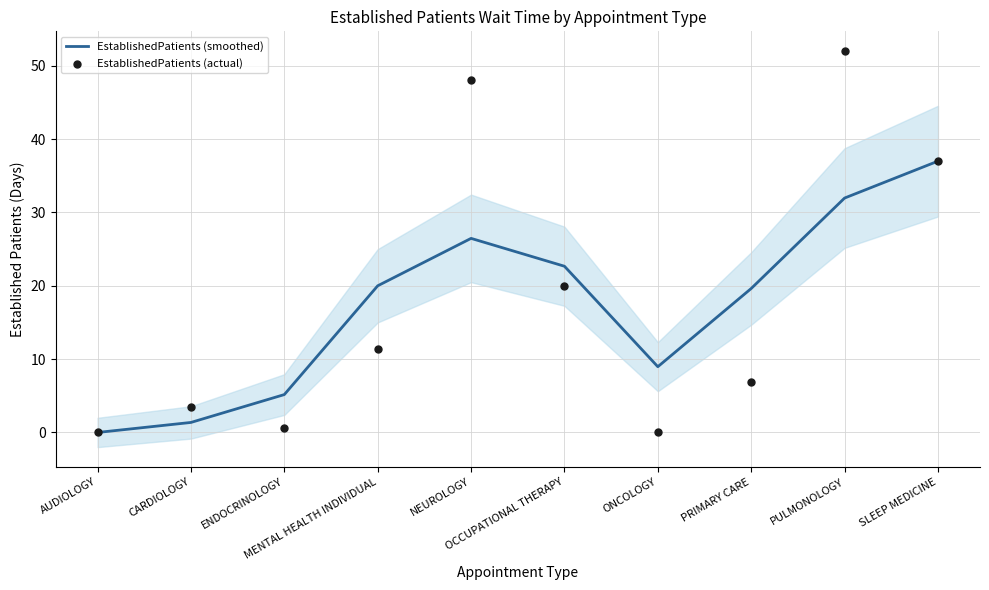

Which series reaches the minimum Y coordinate?

EstablishedPatients (smoothed)